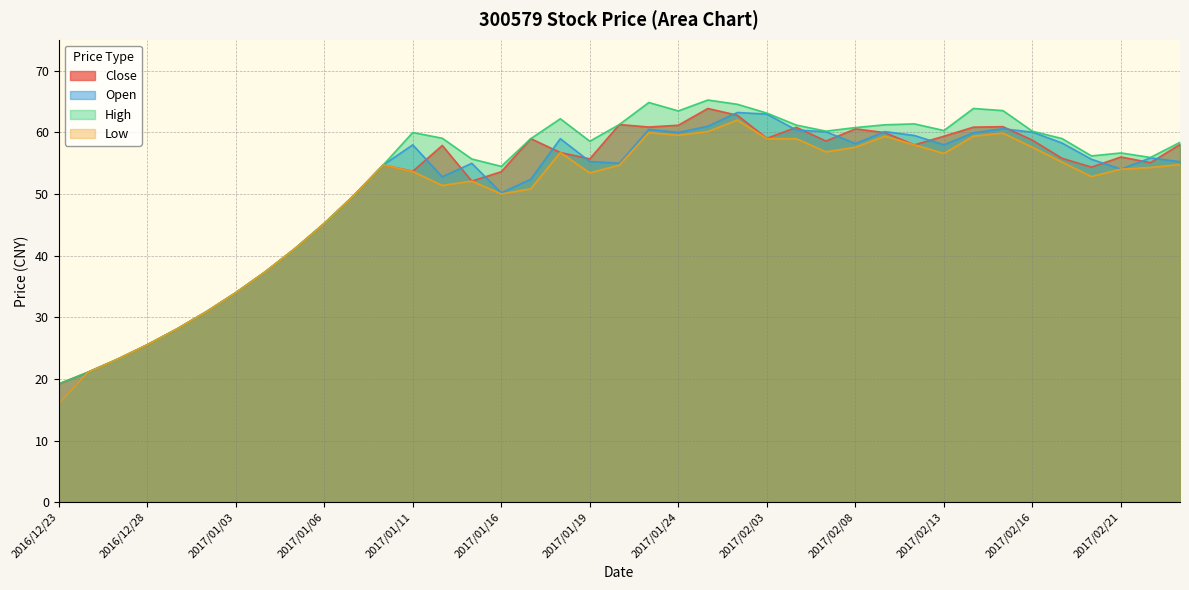

What is the sum of all Low values?

1926.2